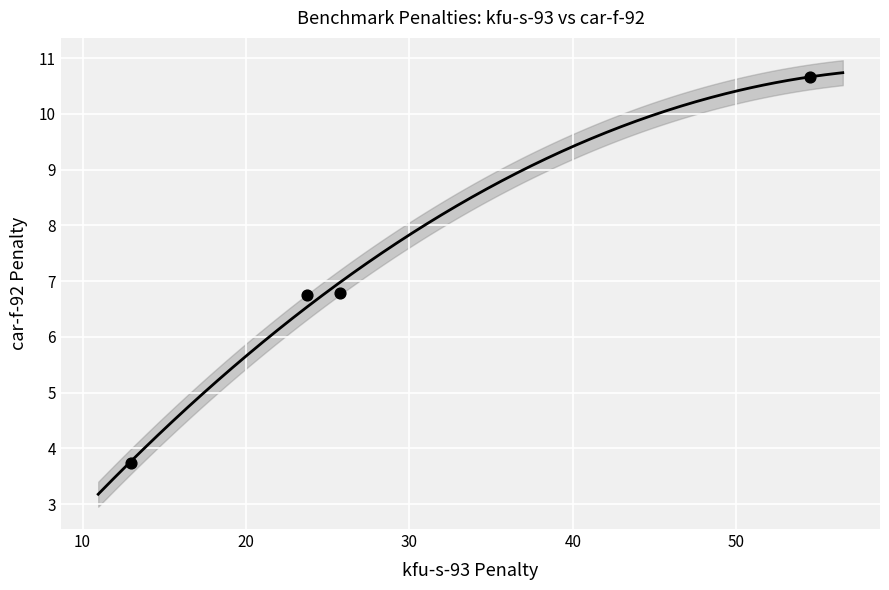

What is the average Y value?

7.0